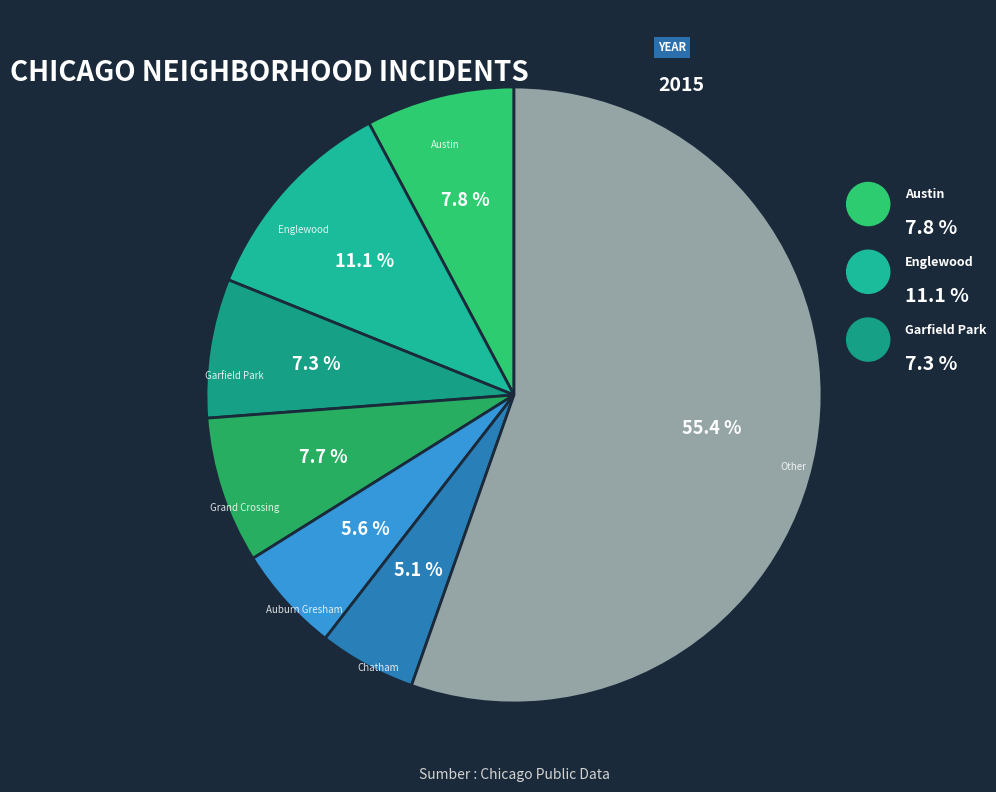

How many segments does this pie chart have?

7